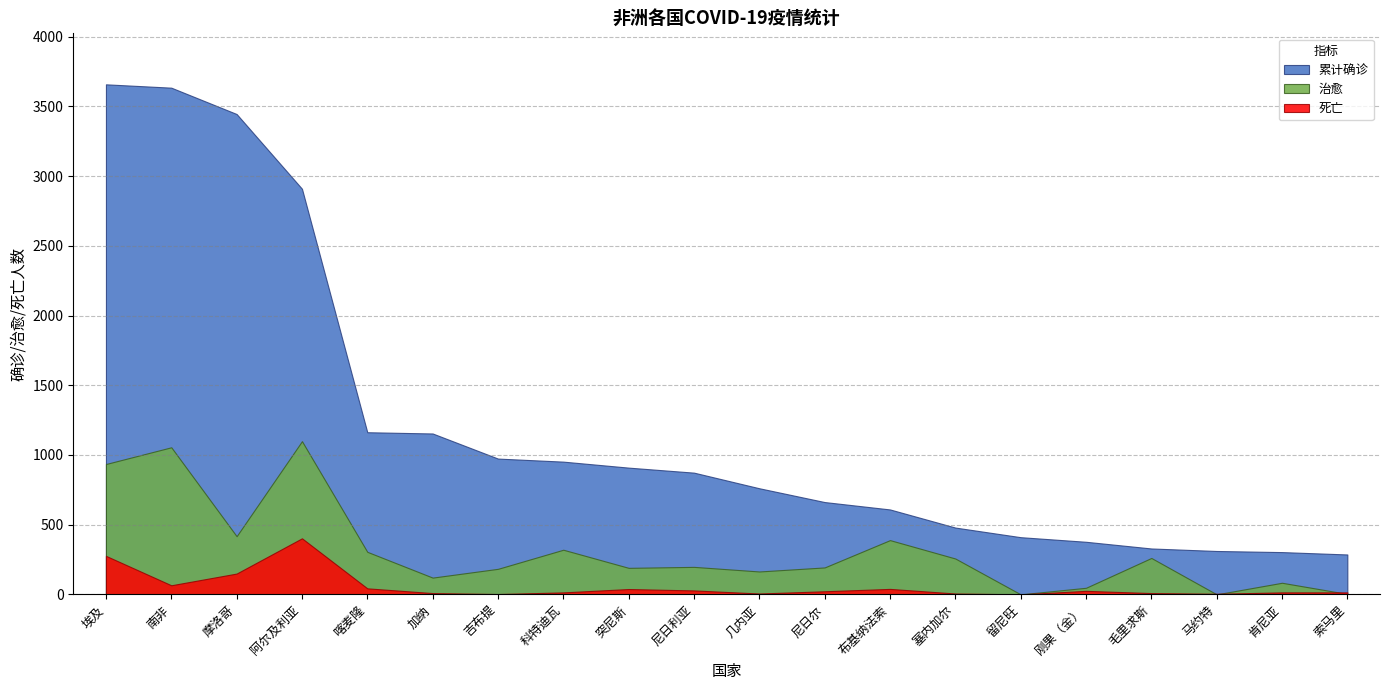

Between 突尼斯 and 肯尼亚, which series saw the biggest shift?

累计确诊